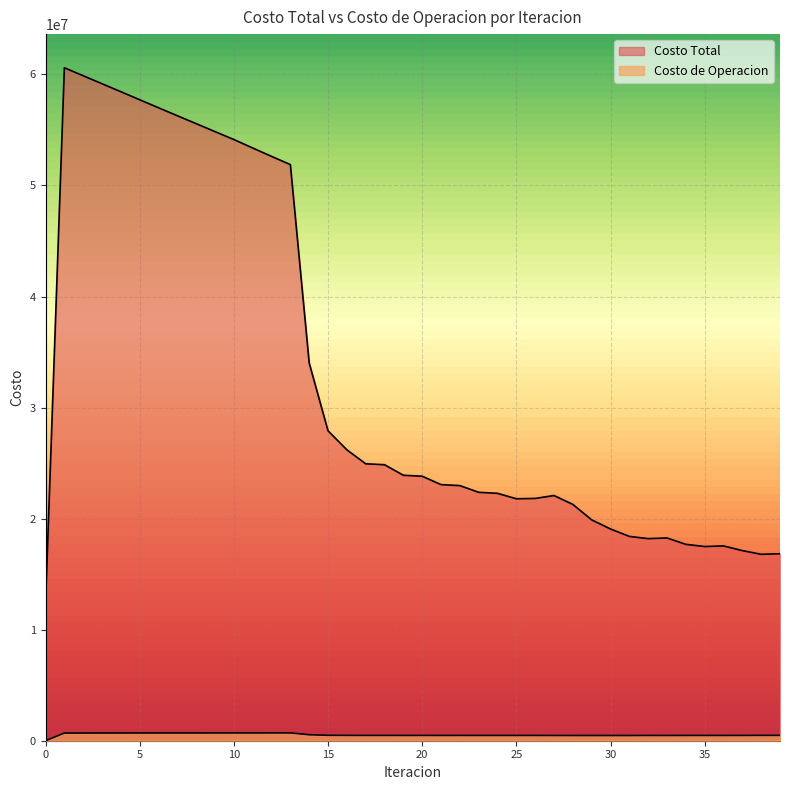

Is the value of Costo Total at 24 greater than the value of Costo de Operacion at 36?

Yes